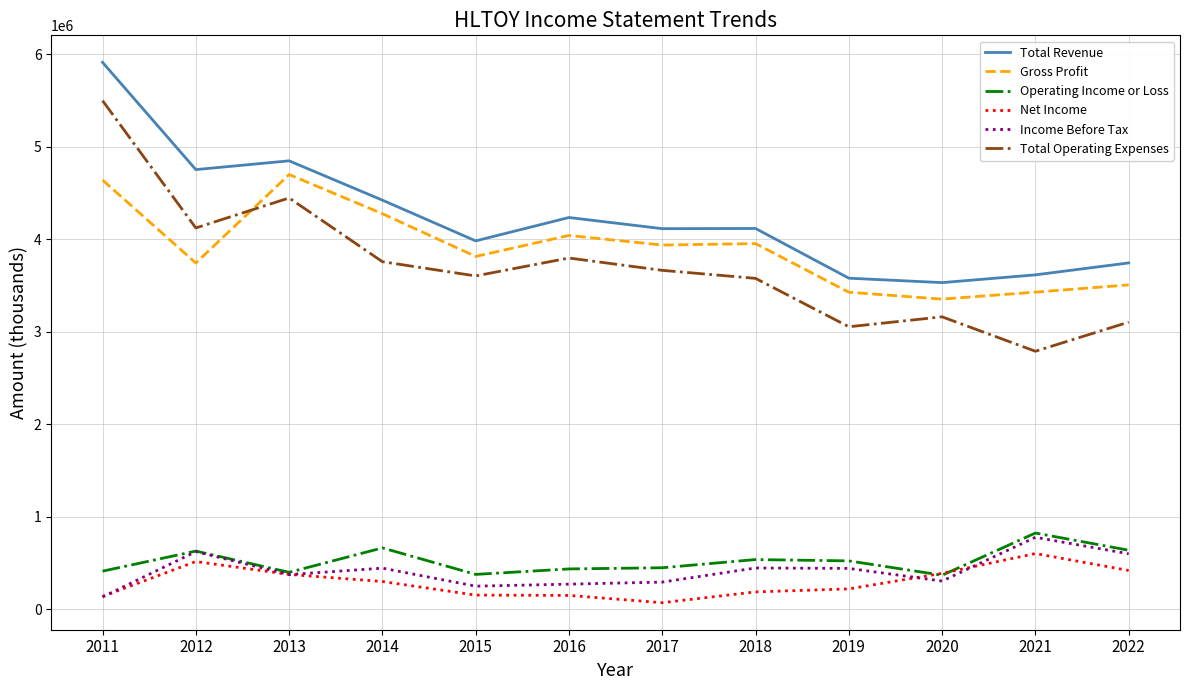

At how many categories does at least one series exceed 5014016?

1